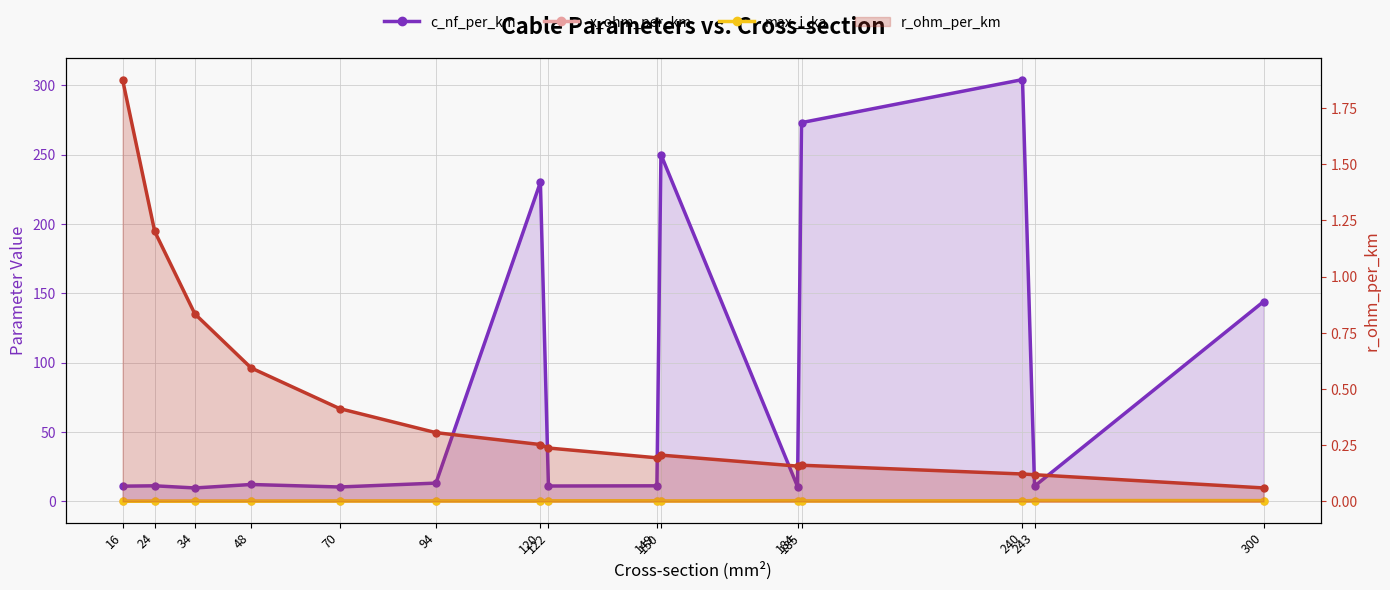

True or false: x_ohm_per_km and max_i_ka intersect in this chart.

True